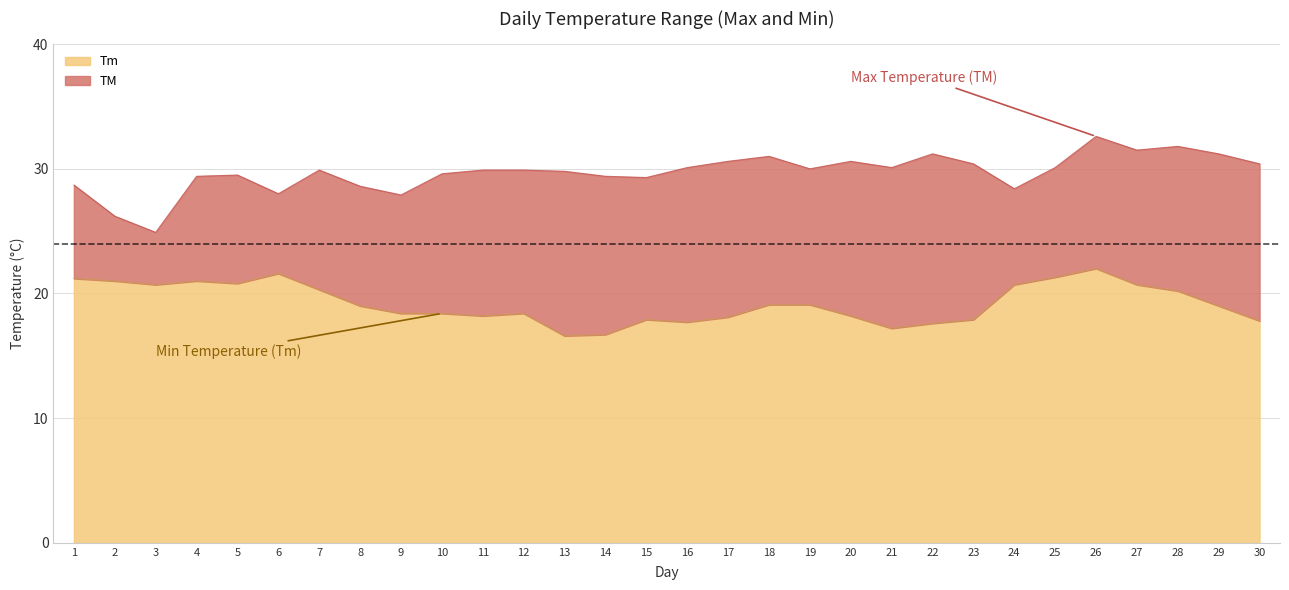

At which category is the sum across all series the highest?

26